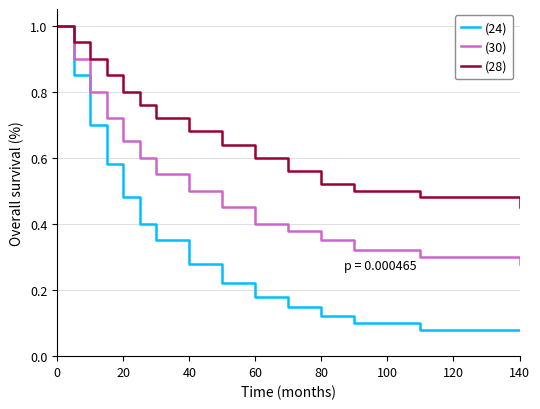

What is the maximum value shown in the chart?

1.0